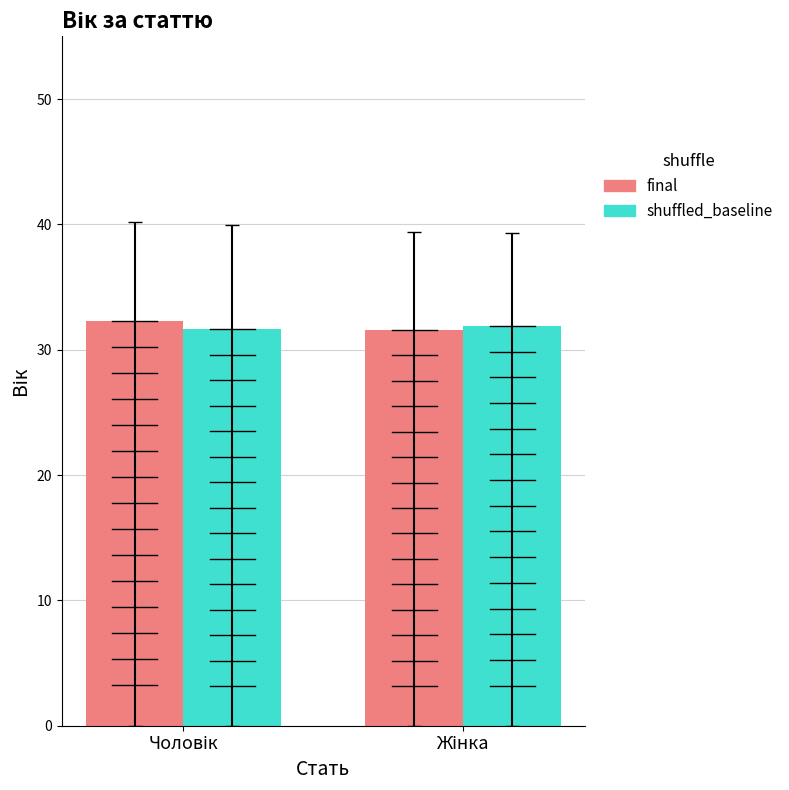

How many bars are there in total?

4